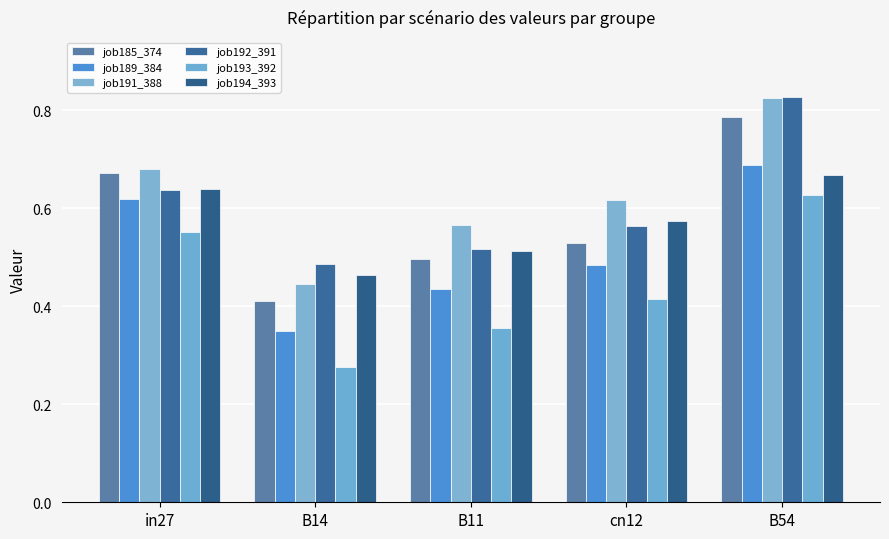

The job193_392 series shows 0.3 at B14. True or false?

True